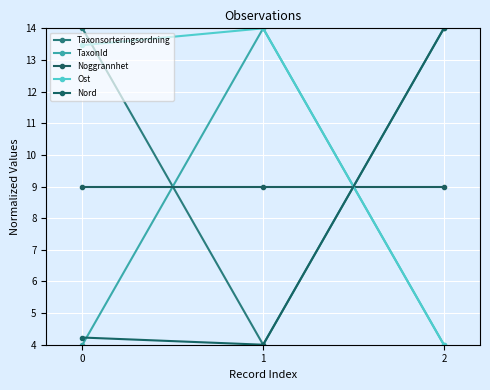

What is the maximum value shown in the chart?

14.0